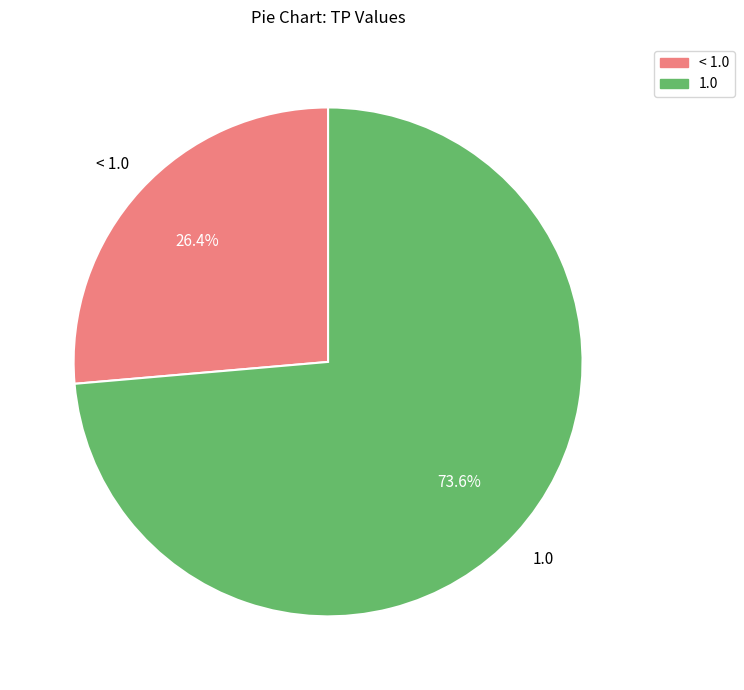

Is there a majority slice in this chart?

Yes